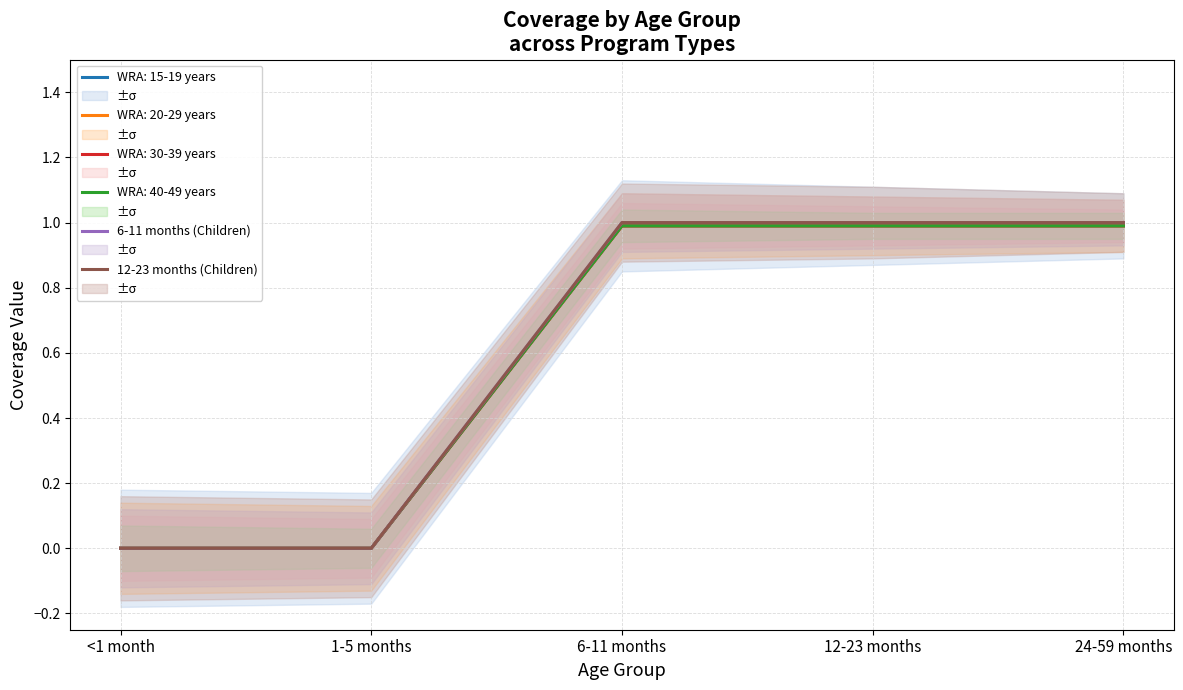

What value does the 12-23 months (Children) series have at 12-23 months?

1